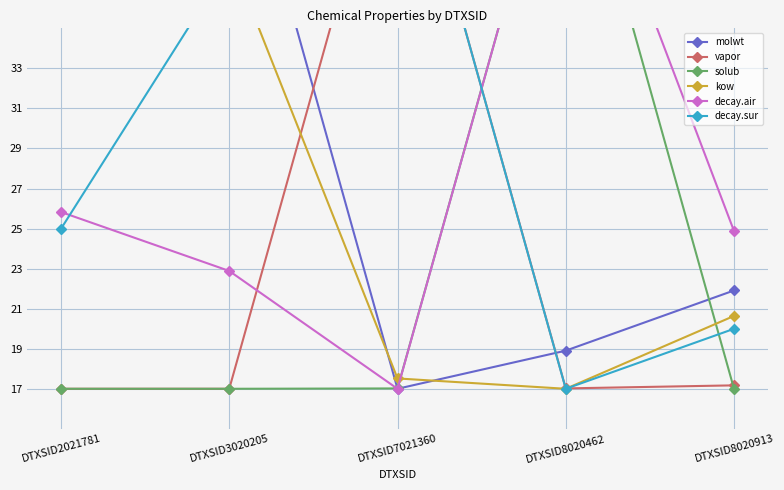

The vapor series shows 22.9 at DTXSID8020462. True or false?

False